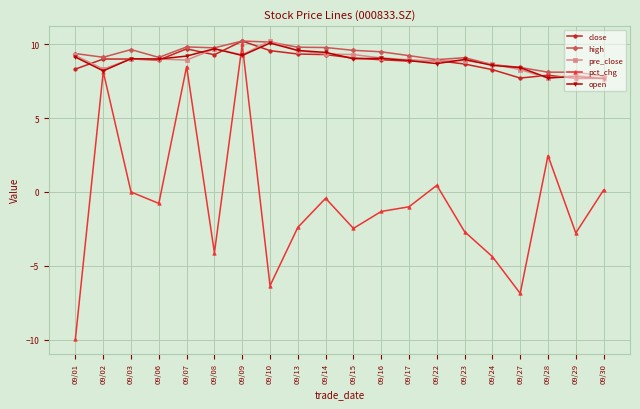

Count the number of categories in the chart.

20